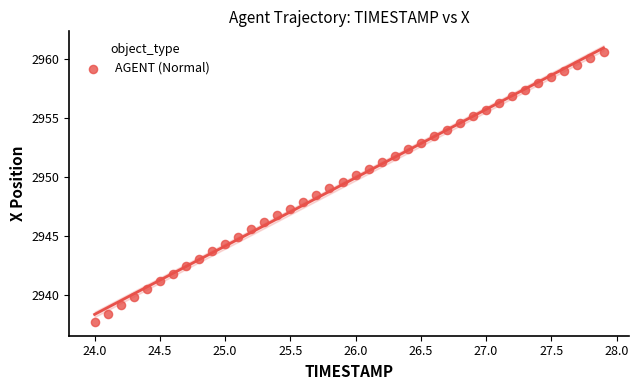

What is the range of Y values (max minus min)?

22.8